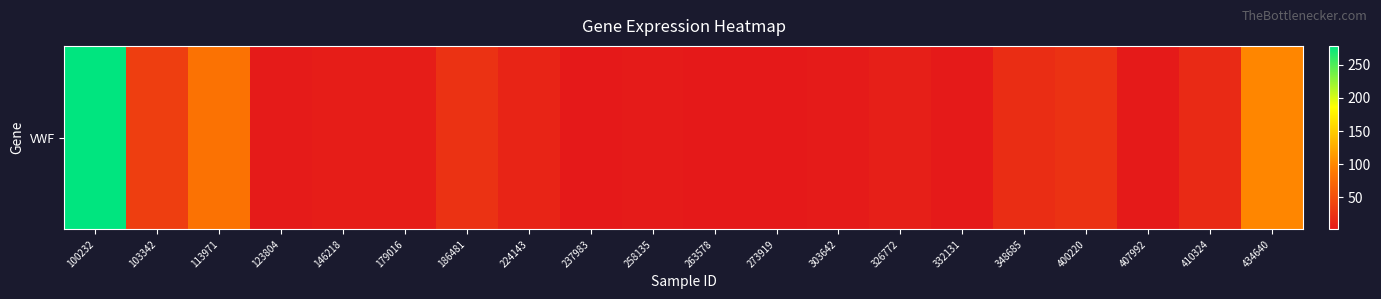

What is the average value?

31.8